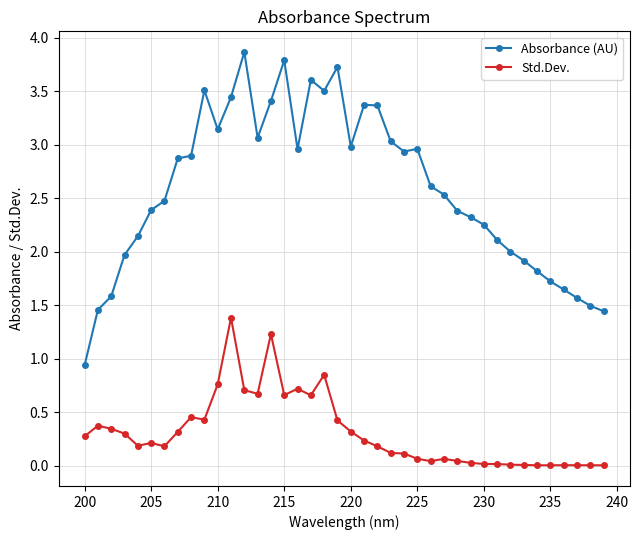

Which series has the widest spread of values?

Absorbance (AU)